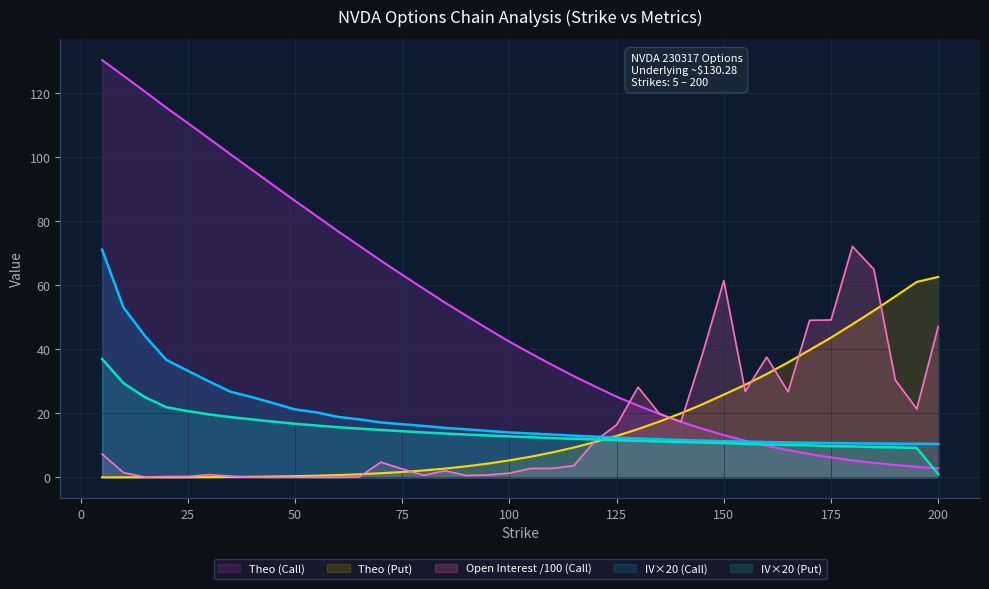

Reading left to right, extract all data points from this chart.

IV (Call): 5=71.1	10=53.0	15=44.1	20=36.6	25=33.3	30=29.9	35=26.7	40=25.0	45=23.1	50=21.2	55=20.3	60=18.9	65=18.1	70=17.1	75=16.6	80=16.0	85=15.4	90=15.0	95=14.5	100=14.0	105=13.7	110=13.4	115=13.0	120=12.7	125=12.3	130=12.1	135=11.9	140=11.6	145=11.5	150=11.3	155=11.1	160=11.0	165=10.9	170=10.8	175=10.7	180=10.6	185=10.6	190=10.5	195=10.5	200=10.4
IV (Put): 5=36.9	10=29.4	15=25.0	20=21.9	25=20.7	30=19.6	35=18.8	40=18.1	45=17.4	50=16.7	55=16.2	60=15.6	65=15.2	70=14.8	75=14.4	80=14.0	85=13.7	90=13.4	95=13.1	100=12.8	105=12.5	110=12.3	115=12.0	120=11.8	125=11.6	130=11.4	135=11.2	140=11.0	145=10.8	150=10.7	155=10.4	160=10.2	165=10.1	170=10.0	175=9.7	180=9.6	185=9.4	190=9.4	195=9.2	200=1.0
Theo (Call): 5=130.3	10=125.4	15=120.5	20=115.4	25=110.6	30=105.7	35=100.8	40=96.0	45=91.2	50=86.3	55=81.6	60=76.8	65=72.3	70=67.7	75=63.2	80=58.9	85=54.5	90=50.4	95=46.3	100=42.4	105=38.7	110=35.1	115=31.6	120=28.4	125=25.2	130=22.4	135=19.8	140=17.3	145=15.2	150=13.2	155=11.4	160=9.8	165=8.5	170=7.3	175=6.2	180=5.3	185=4.5	190=3.9	195=3.3	200=2.8
Theo (Put): 5=0.0	10=0.0	15=0.0	20=0.0	25=0.0	30=0.1	35=0.1	40=0.2	45=0.2	50=0.4	55=0.5	60=0.7	65=0.9	70=1.3	75=1.7	80=2.1	85=2.7	90=3.5	95=4.3	100=5.3	105=6.5	110=7.8	115=9.3	120=11.0	125=12.9	130=15.1	135=17.4	140=20.0	145=22.8	150=25.8	155=28.9	160=32.2	165=35.9	170=39.8	175=43.6	180=47.8	185=52.0	190=56.5	195=61.0	200=62.6
Open Interest (Call): 5=7.3	10=1.5	15=0.1	20=0.2	25=0.3	30=0.8	35=0.3	40=0.1	45=0.0	50=0.0	55=0.0	60=0.0	65=0.1	70=4.7	75=2.6	80=0.7	85=2.0	90=0.6	95=0.7	100=1.3	105=2.8	110=2.8	115=3.6	120=11.4	125=16.4	130=28.2	135=19.8	140=17.4	145=38.4	150=61.4	155=26.8	160=37.5	165=26.7	170=49.0	175=49.1	180=72.1	185=64.9	190=30.4	195=21.4	200=47.1